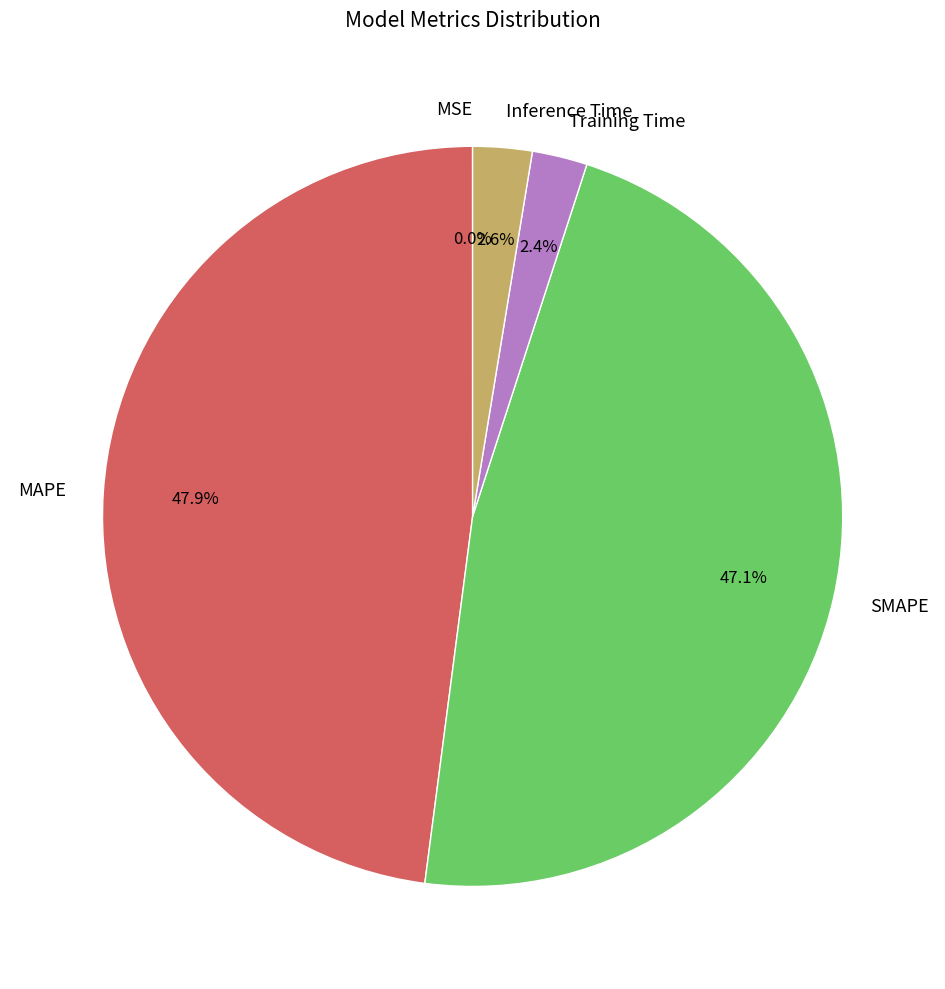

Which category has the biggest portion of the pie?

MAPE